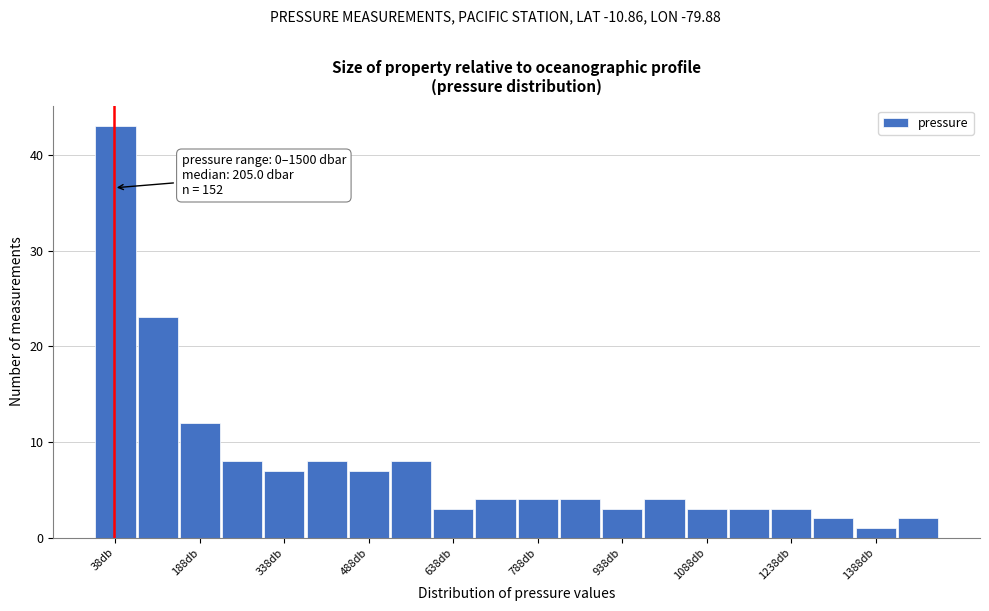

Read against the x-axis, roughly where is the centre of the tallest bar?

40